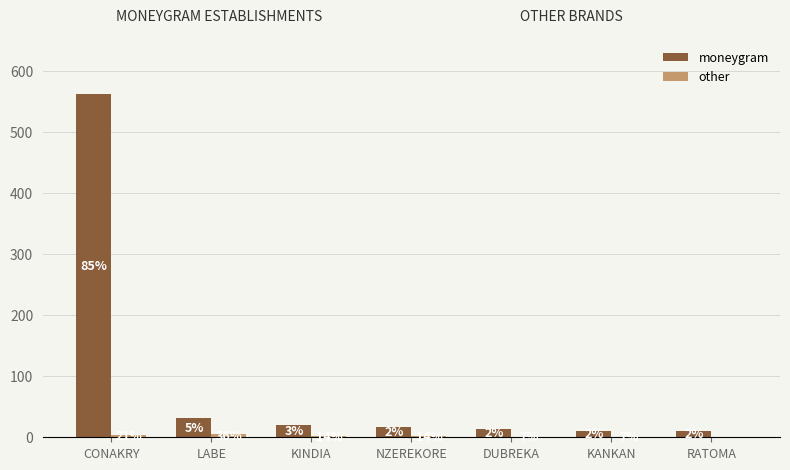

Which series has the largest total across all categories?

moneygram